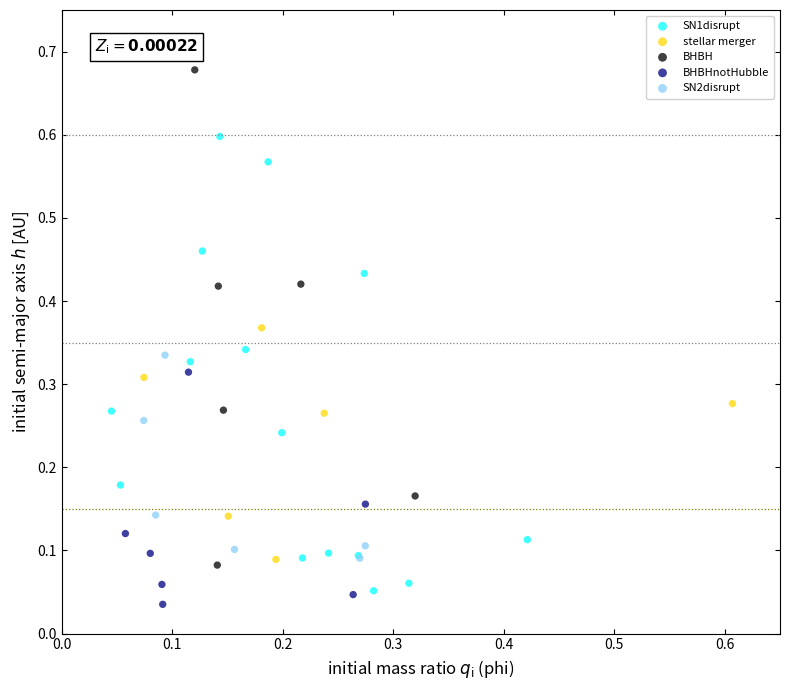

Which series has the largest Y range (max minus min)?

BHBH